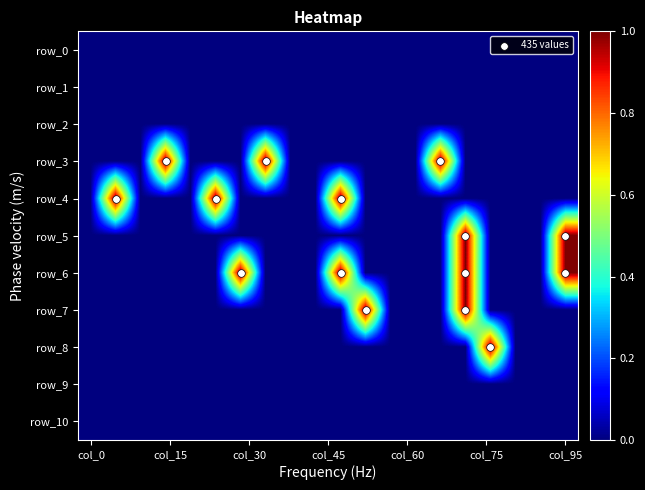

How many row_4 values are between 0 and 1?

20